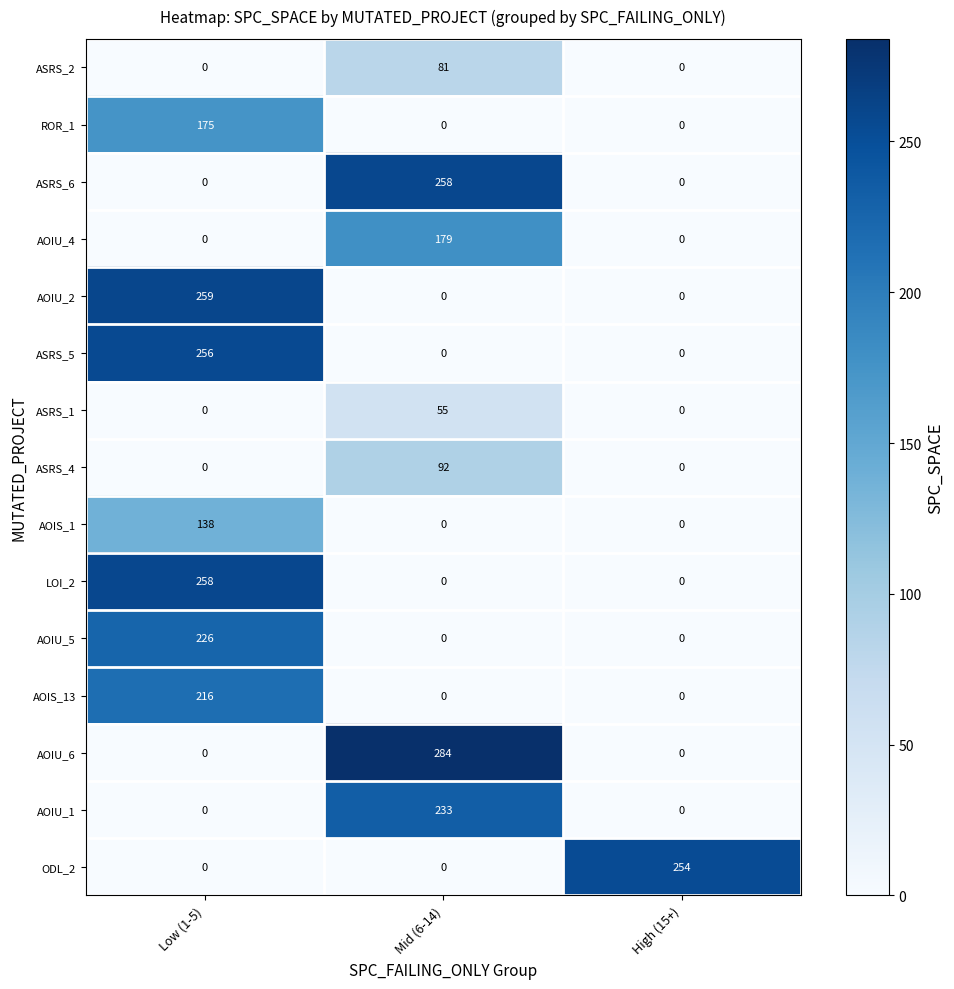

The AOIU_2 series shows 112 at High (15+). True or false?

False